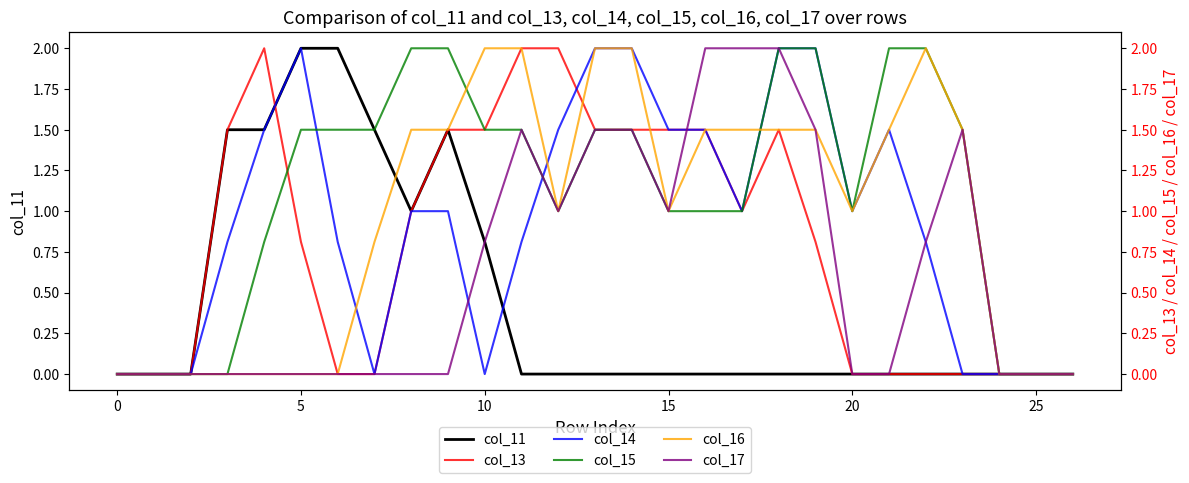

True or false: col_13 and col_16 intersect in this chart.

True